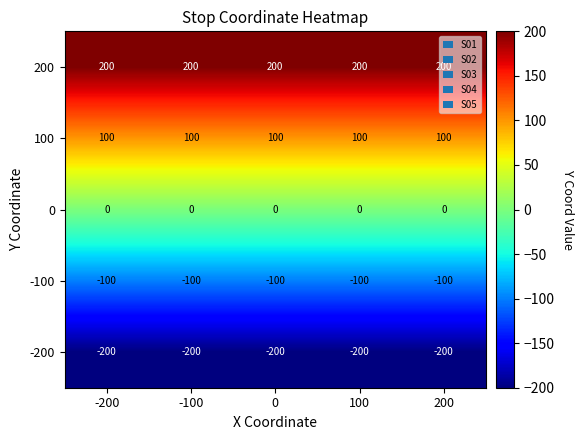

What is the spread (max minus min) of values at 100?

400